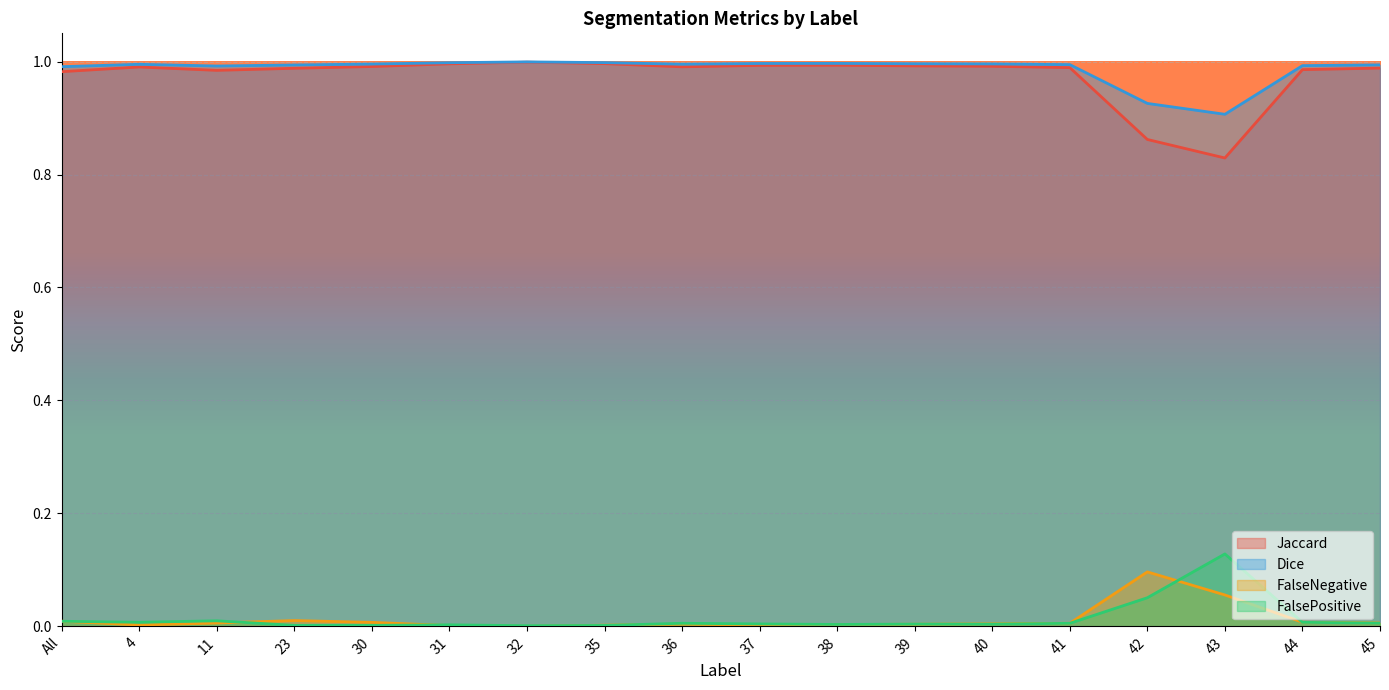

At 45, list the series in order from largest to smallest.

Dice, Jaccard, FalseNegative, FalsePositive